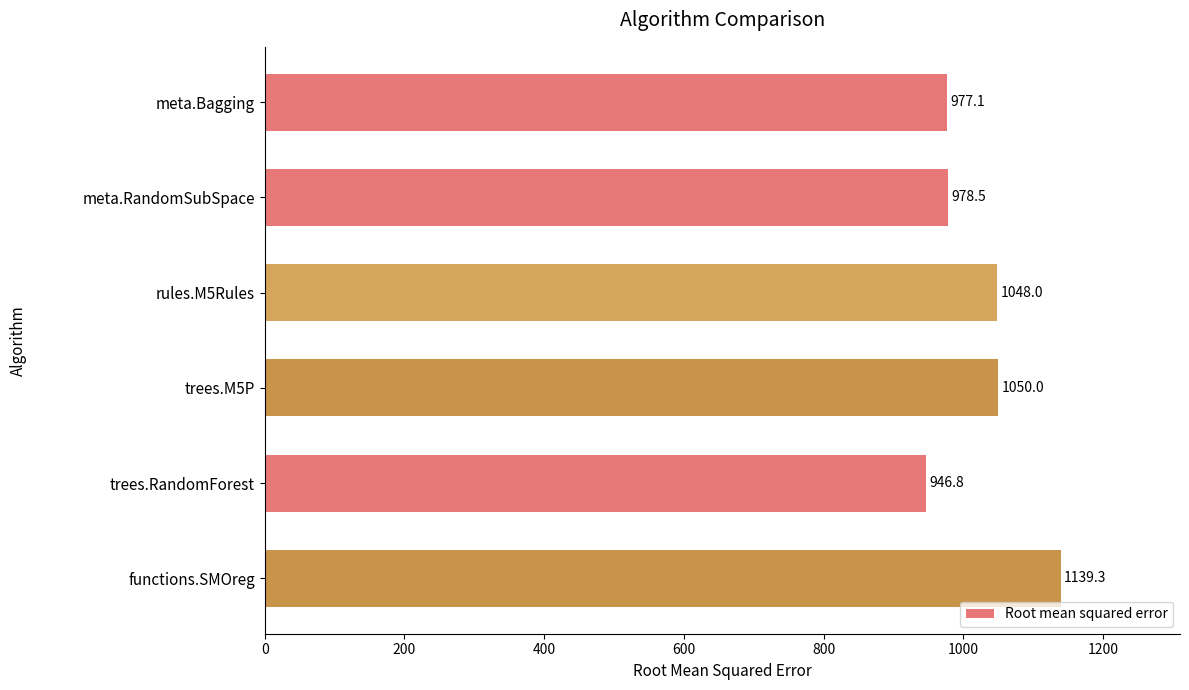

What is the difference between the values at meta.Bagging and trees.M5P?

72.9